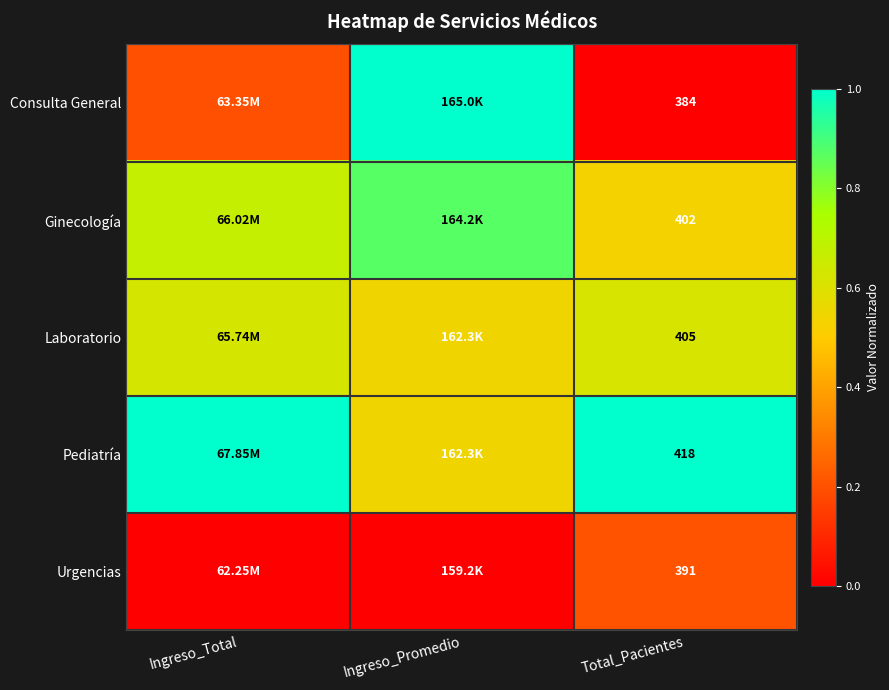

Which series has the largest total across all categories?

Pediatría